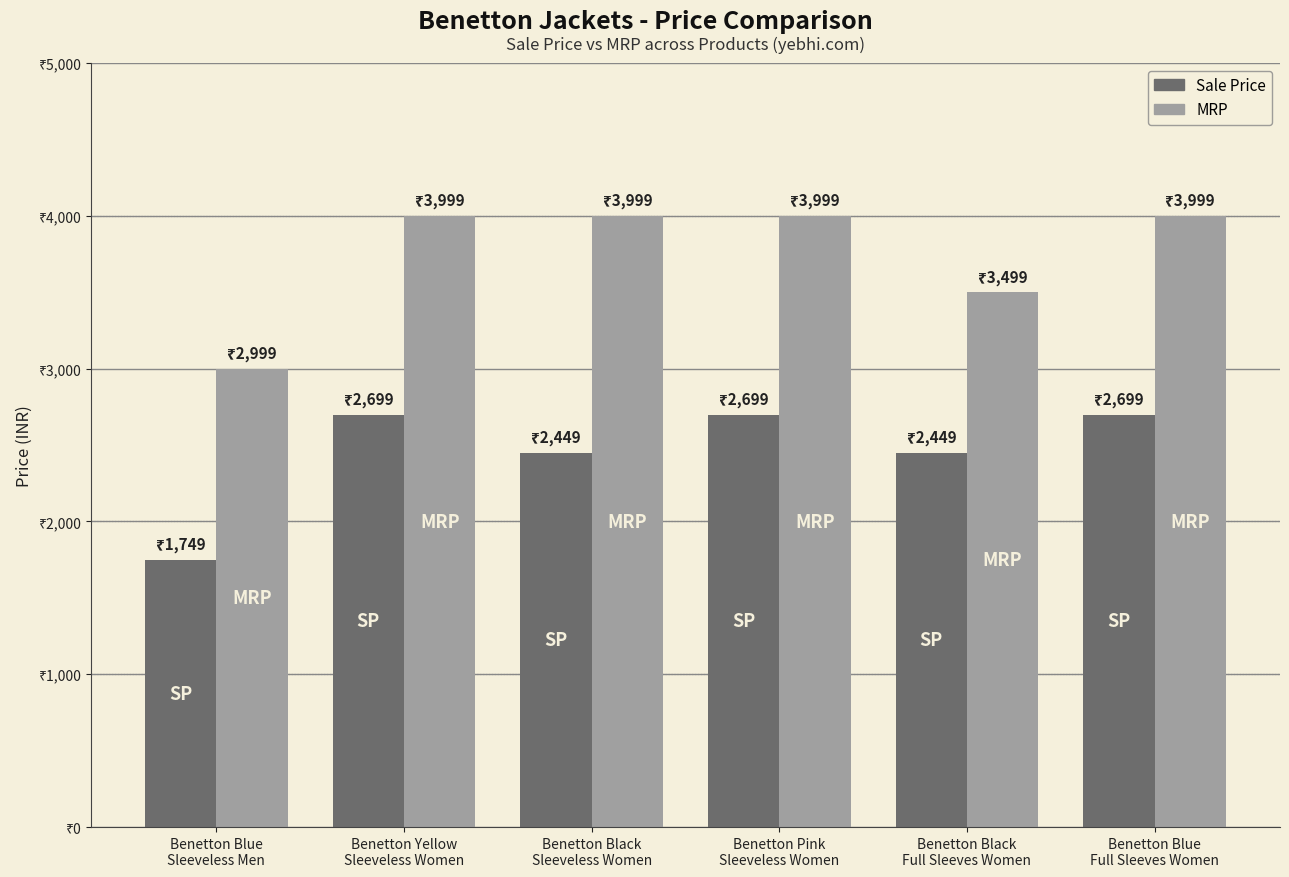

Rank the series by their average value, from lowest to highest.

Sale Price, MRP